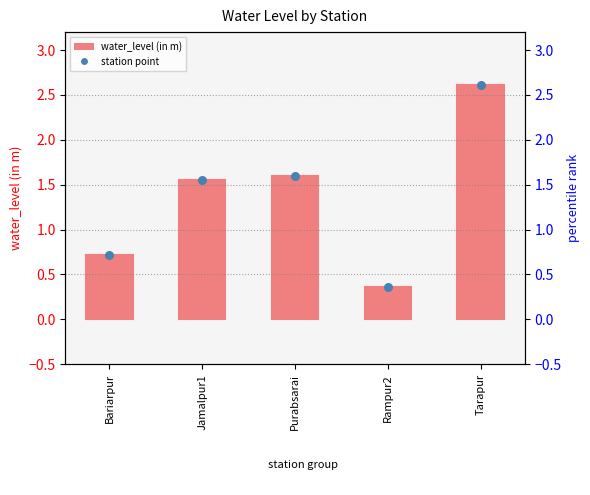

Which series reaches the maximum Y coordinate?

water_level (in m)